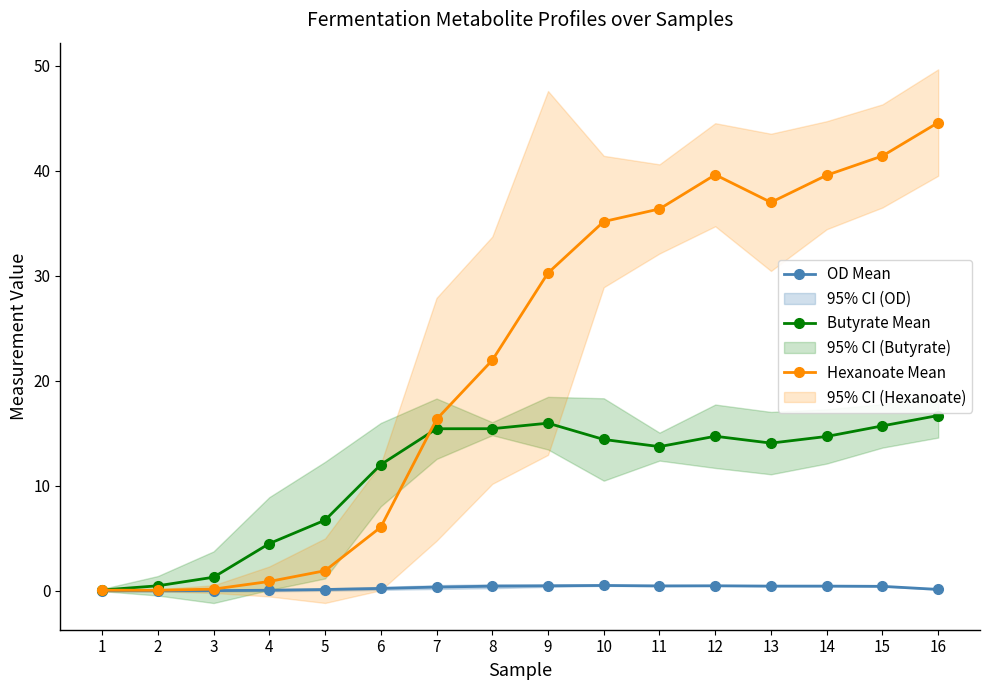

What is the value of the Butyrate Mean point at the 5th from the left?

6.7